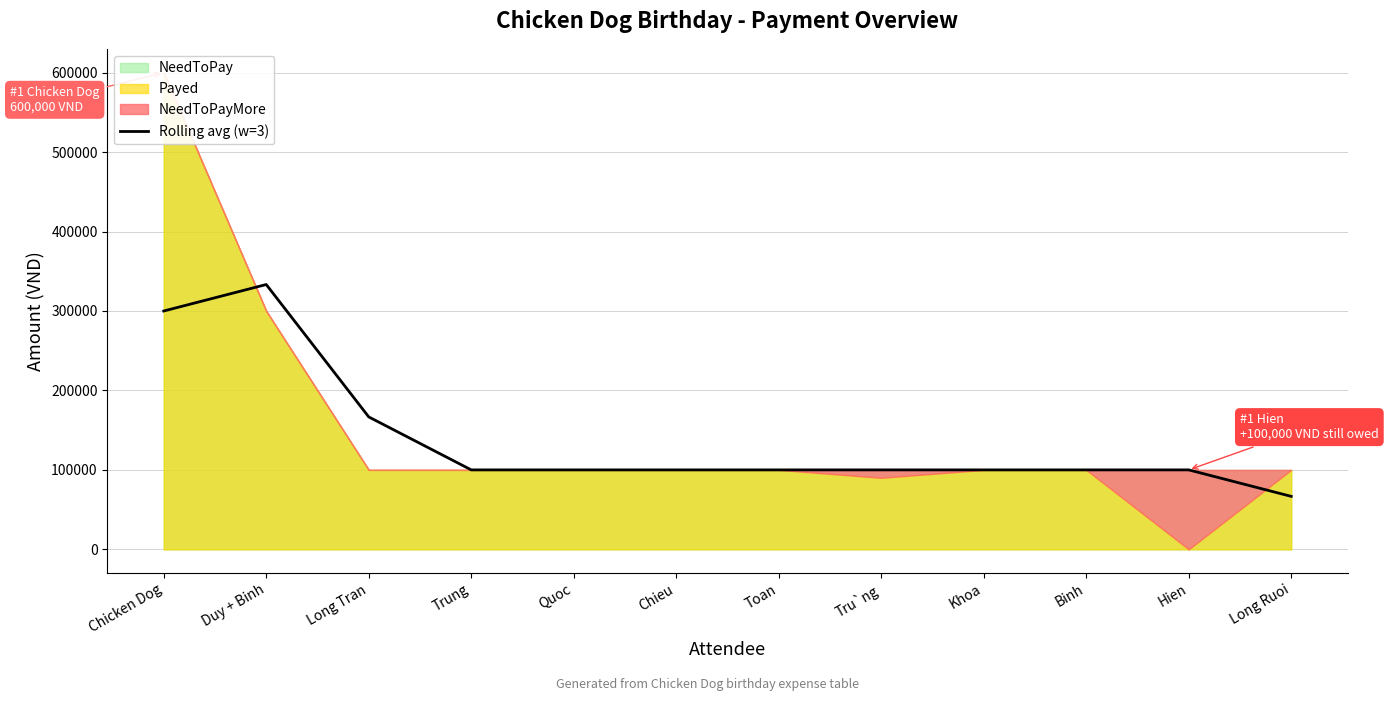

What is the change in value from Chicken Dog to Long Tran?

-133333.3